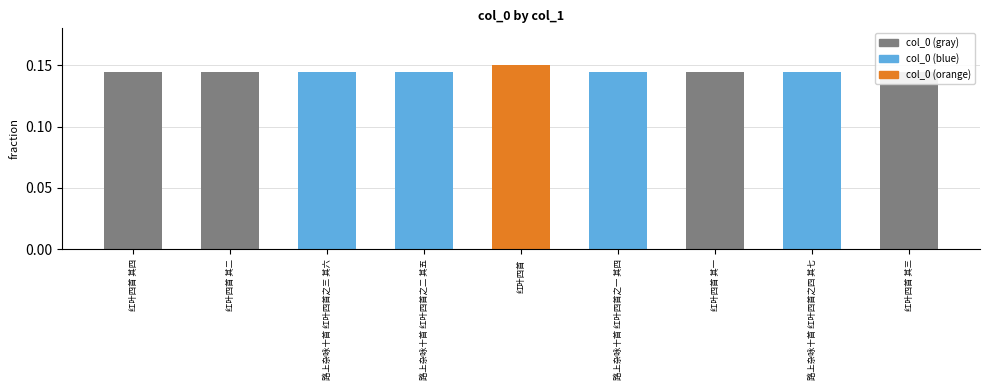

Count the values in the range 0 to 1.

9